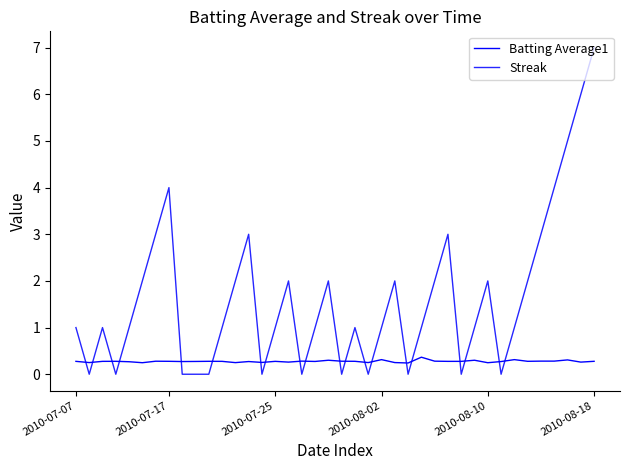

True or false: Streak and Batting Average1 cross at least once.

True